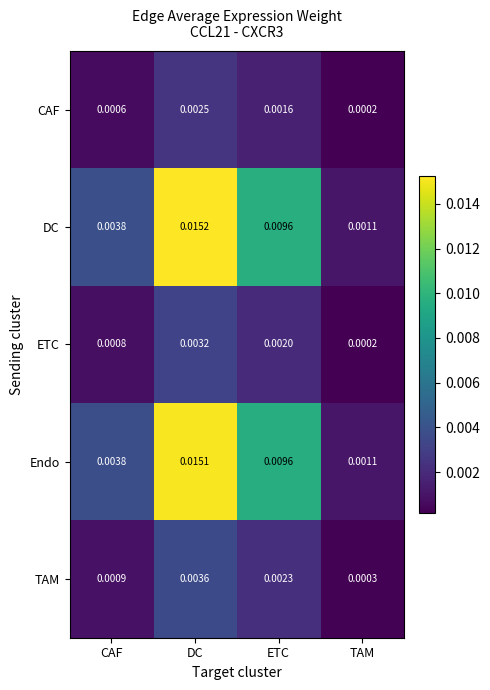

List the series in order of their peak value, lowest first.

CAF, ETC, TAM, Endo, DC